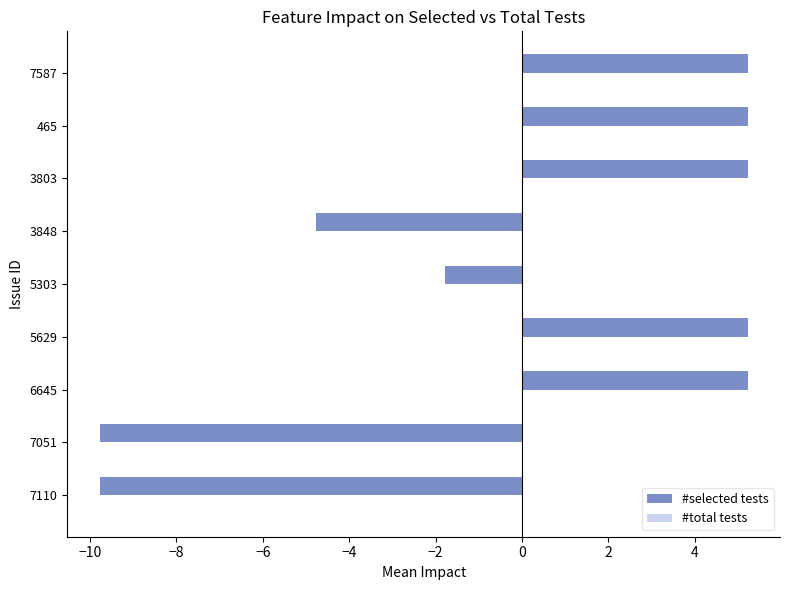

What is the smallest value displayed?

-9.8